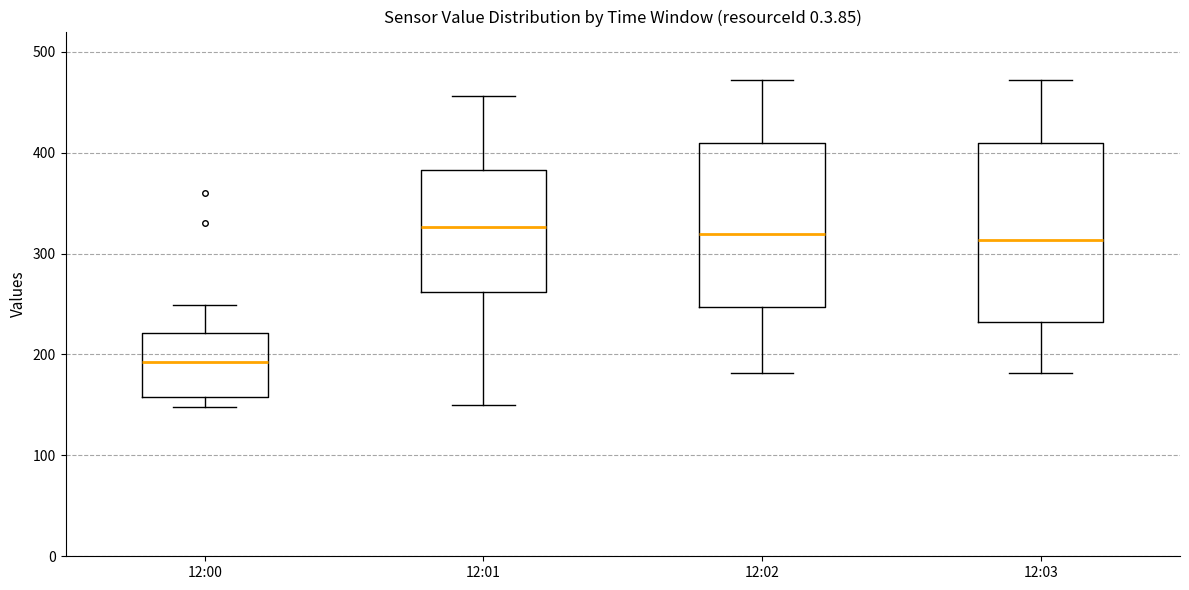

Which box has the lowest median line?

12:00